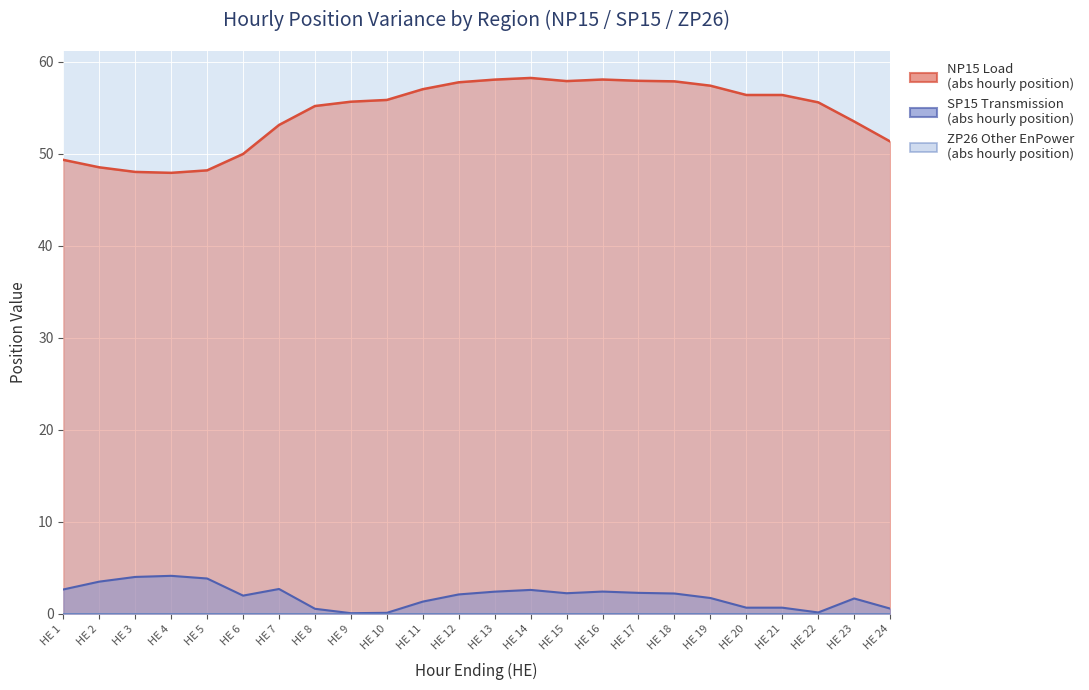

What is the difference between the NP15 Load values at 20 and 11?

0.6